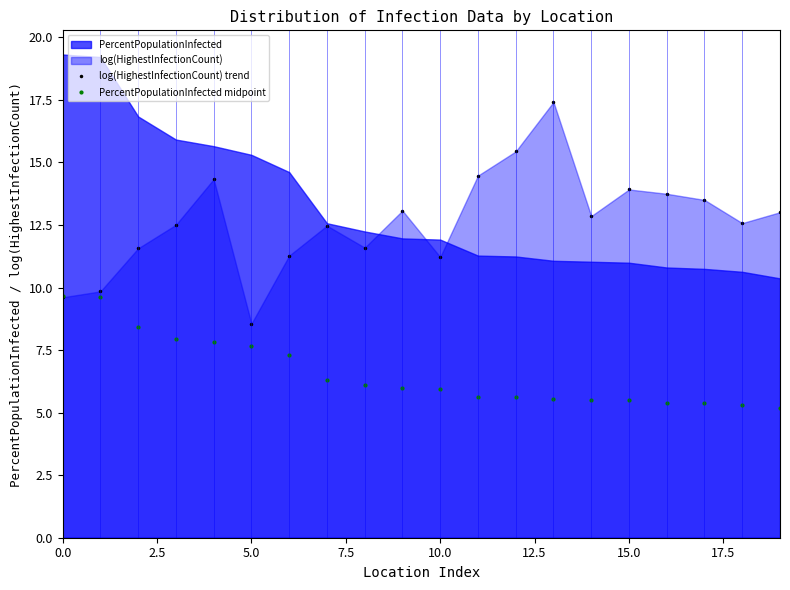

After their last crossing, which series has the higher values: log(HighestInfectionCount) trend or PercentPopulationInfected midpoint?

log(HighestInfectionCount) trend